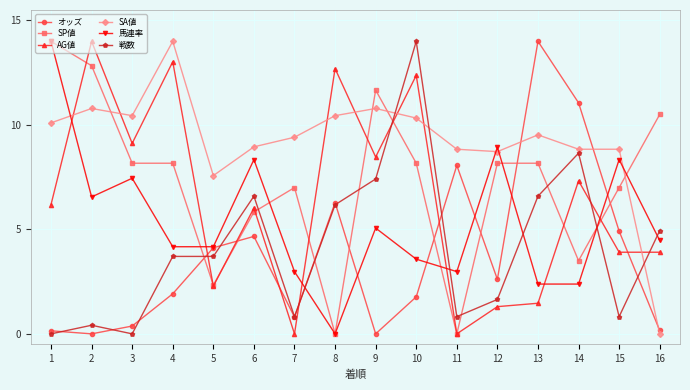

How many data points in 馬連率 are less than 4?

6